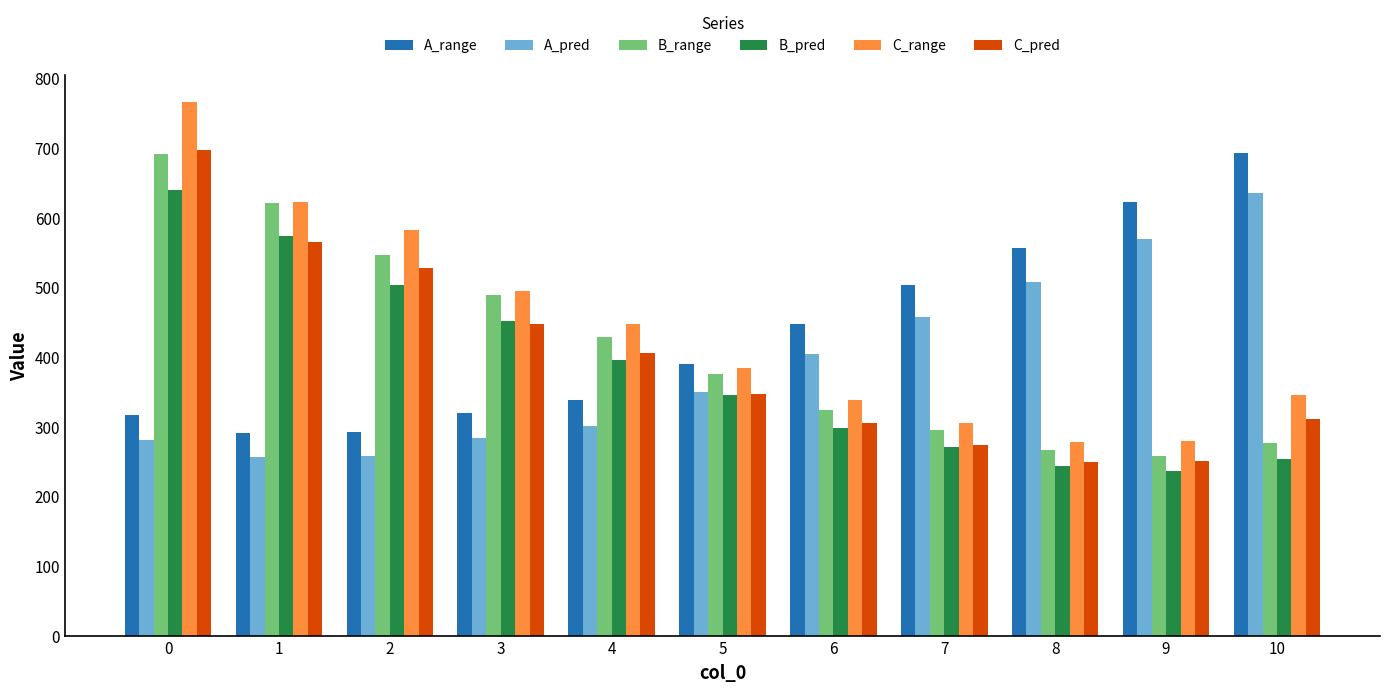

Which series has the widest spread of values?

C_range